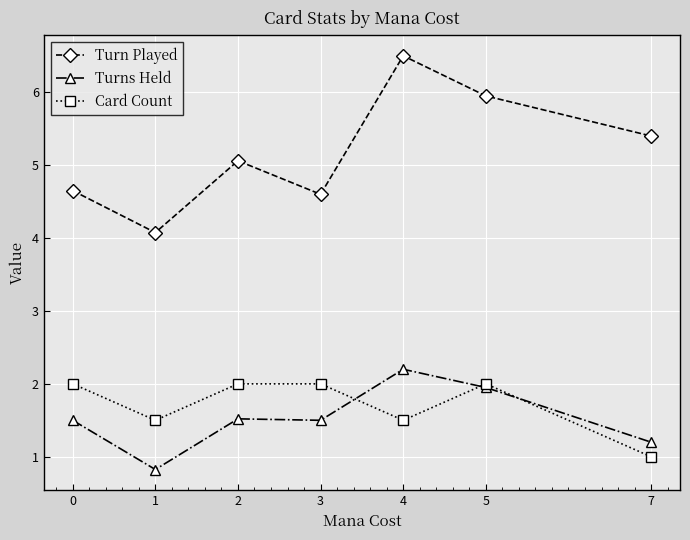

At which category is the sum across all series the highest?

4